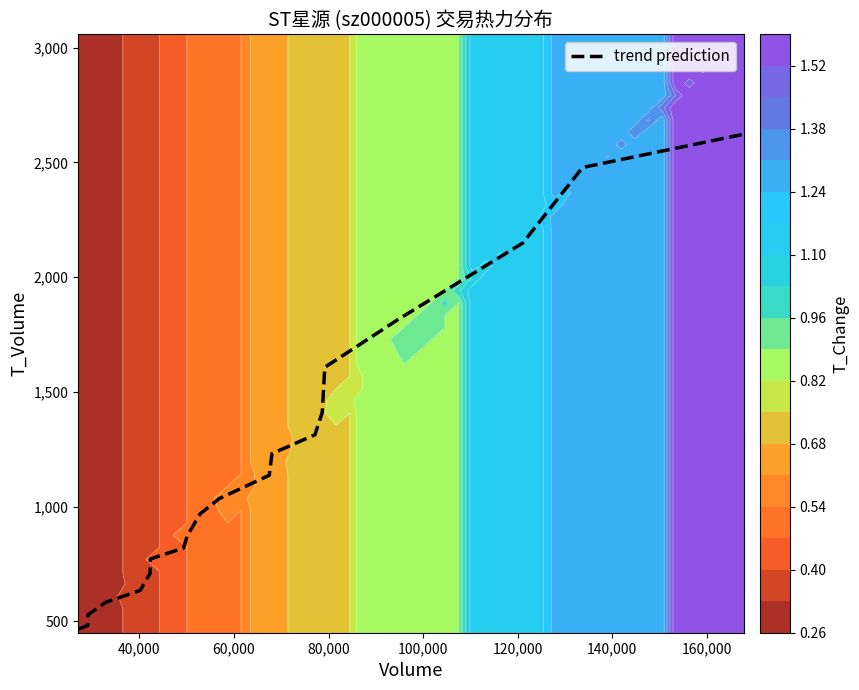

What is the maximum value for trend prediction?

2622.8